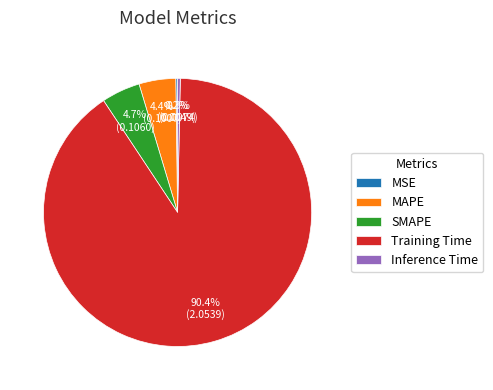

What is the majority slice?

Training Time